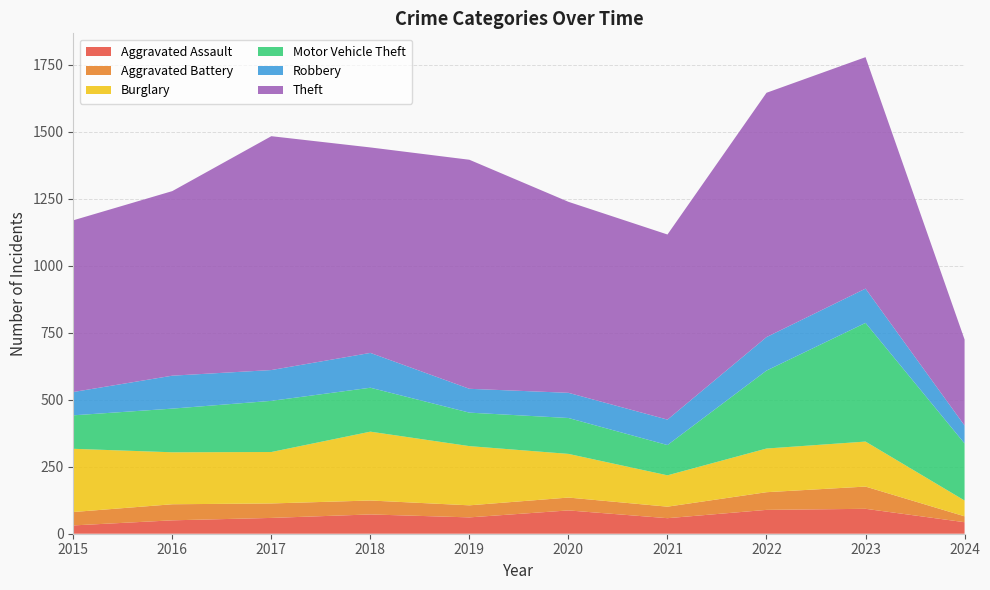

Reading right to left, list all the values displayed in this chart.

Aggravated Assault: 2024=43	2023=93	2022=89	2021=58	2020=87	2019=61	2018=72	2017=59	2016=50	2015=31
Aggravated Battery: 2024=22	2023=83	2022=66	2021=43	2020=48	2019=45	2018=52	2017=54	2016=60	2015=50
Burglary: 2024=59	2023=168	2022=163	2021=117	2020=163	2019=221	2018=257	2017=192	2016=194	2015=236
Motor Vehicle Theft: 2024=213	2023=443	2022=291	2021=113	2020=134	2019=125	2018=164	2017=191	2016=163	2015=125
Robbery: 2024=67	2023=128	2022=125	2021=95	2020=94	2019=89	2018=130	2017=115	2016=123	2015=87
Theft: 2024=321	2023=864	2022=912	2021=691	2020=713	2019=855	2018=767	2017=873	2016=689	2015=641